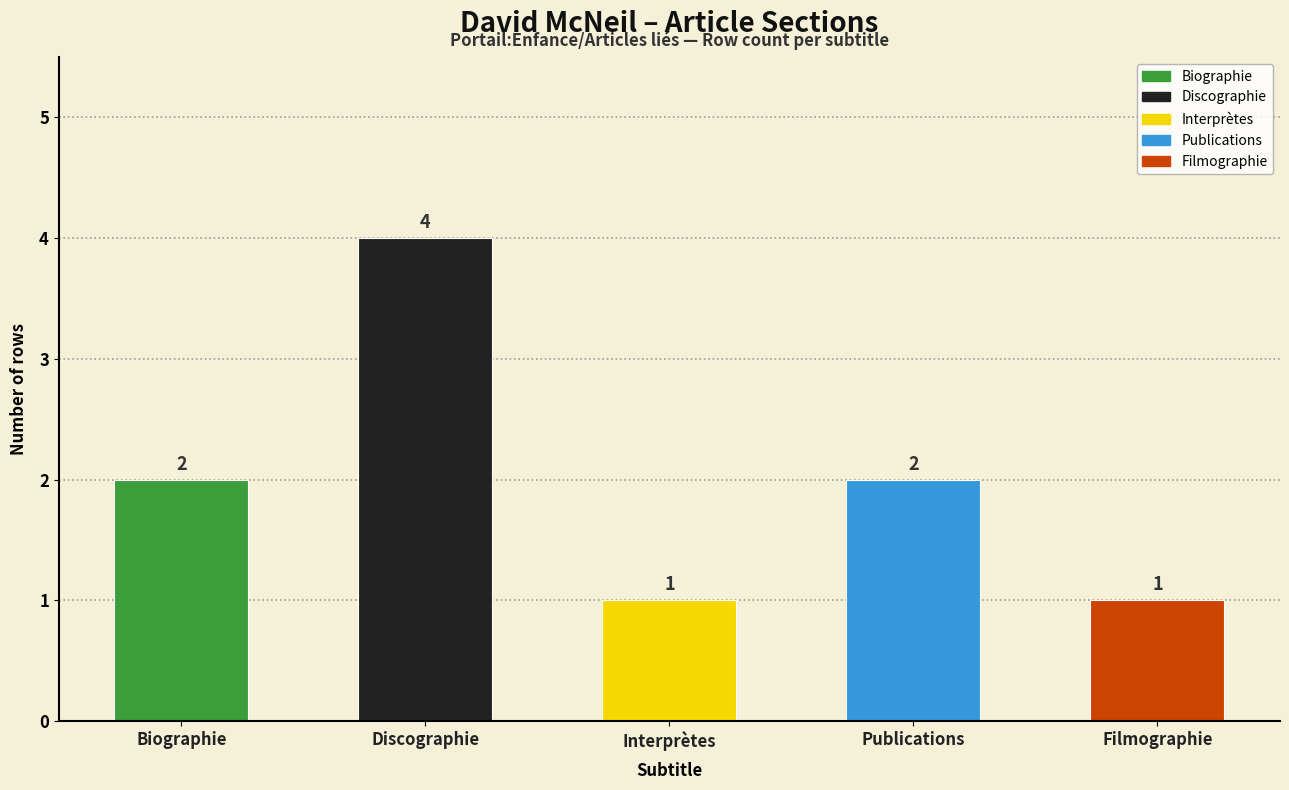

What is the difference between the maximum and minimum values?

3